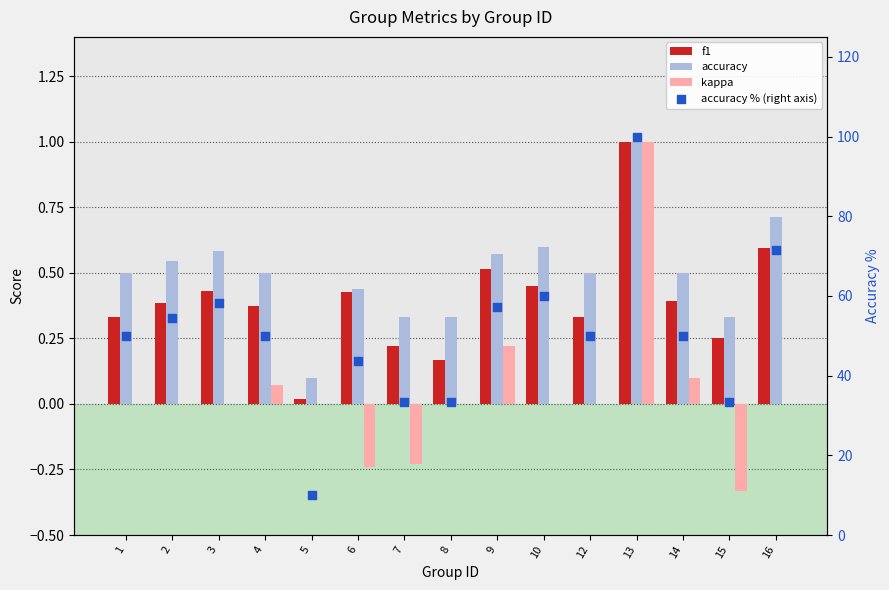

Which series contains the highest Y value?

accuracy % (right axis)